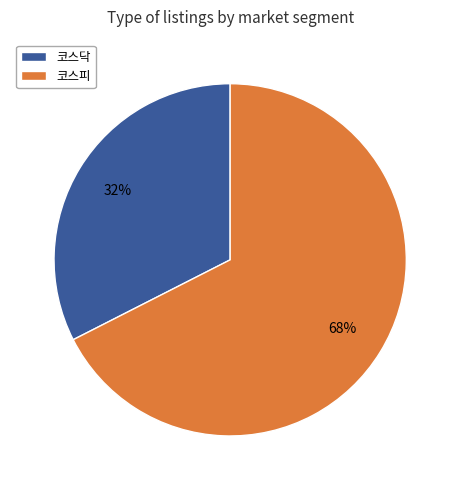

Between 코스닥 and 코스피, which is larger?

코스피